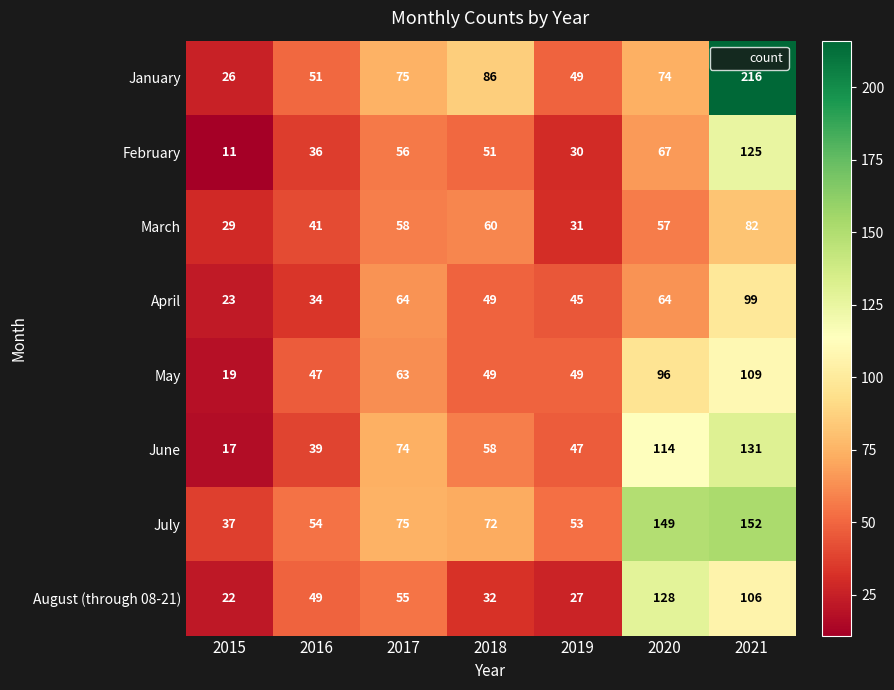

What is the difference between the May values at 2015 and 2017?

44